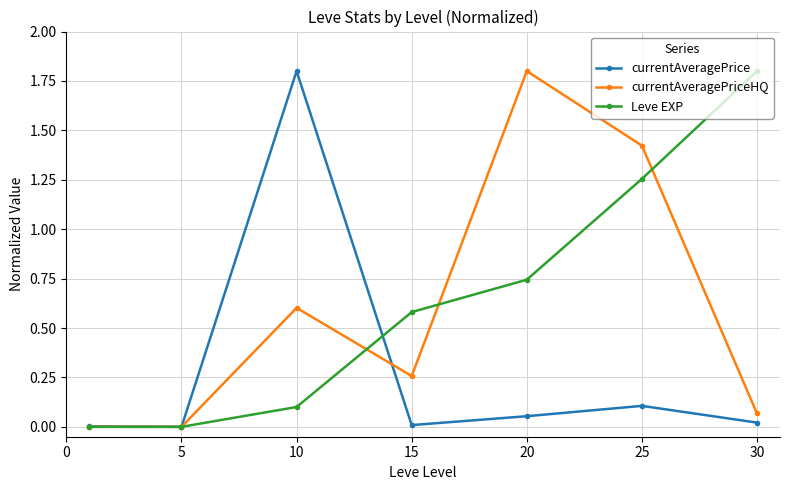

What is the greatest value displayed?

1.8